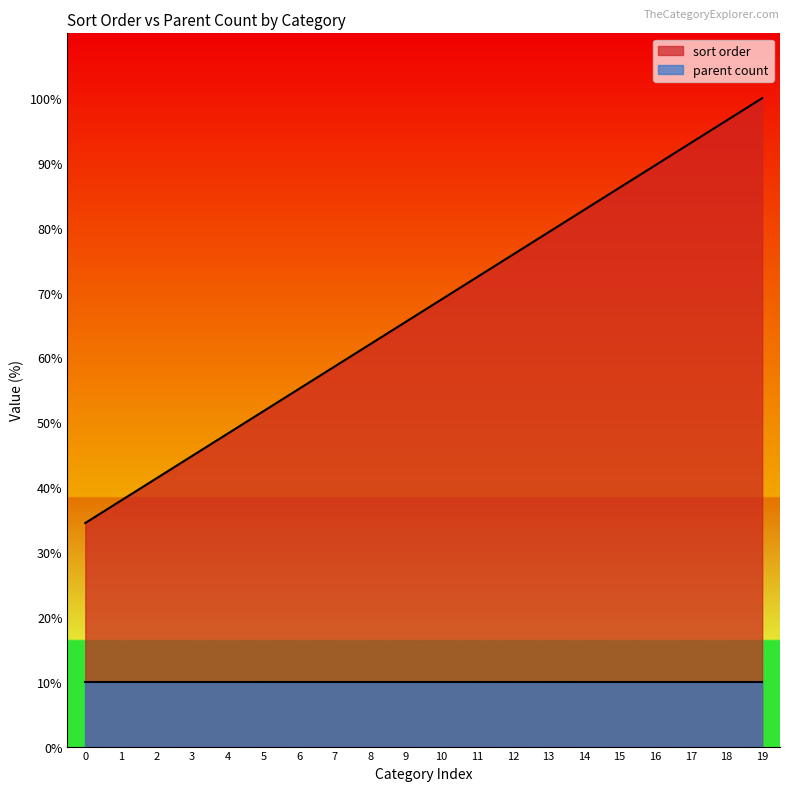

Which series has the largest range (max minus min)?

sort order